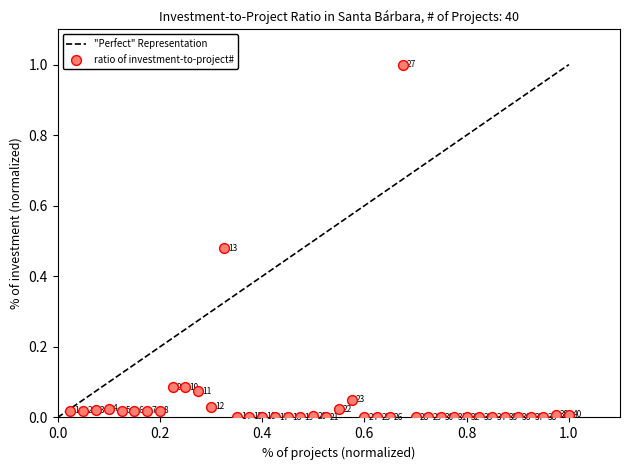

What is the range of X values (max minus min)?

1.0